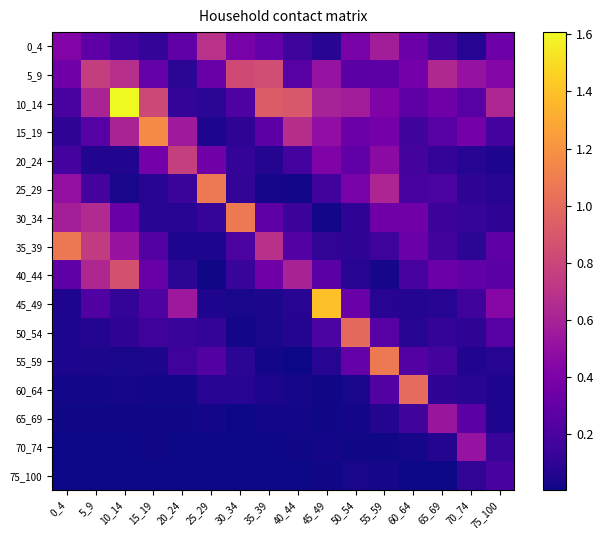

Which series has the largest total across all categories?

10_14